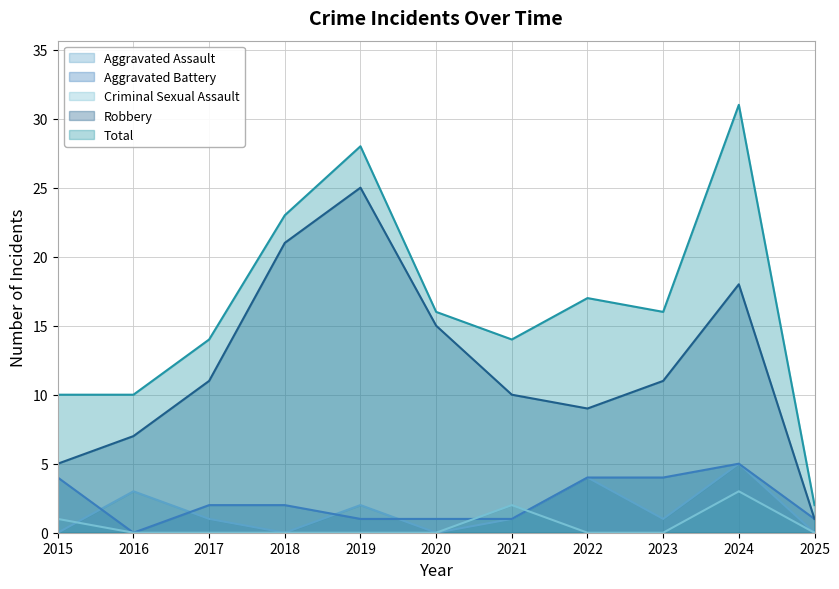

How many lines are shown in the chart?

5